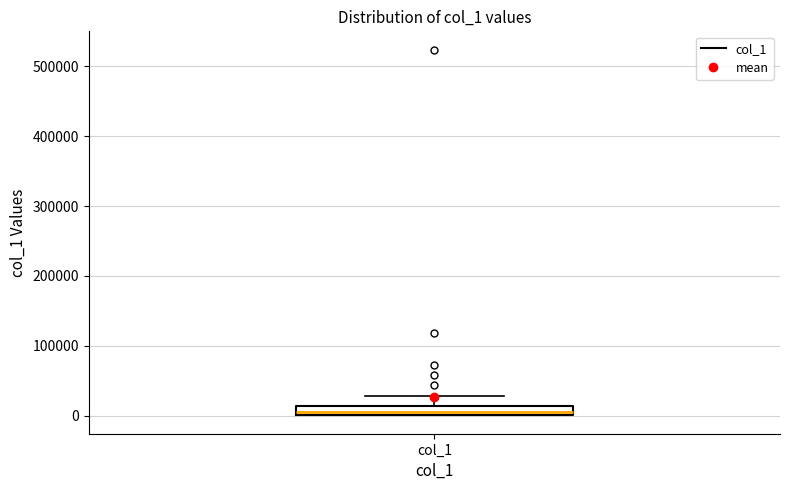

Where is the upper edge of the box for col_1 on the y-axis? The values are not printed on the chart, so give them approximately, as read against the axis.

10000